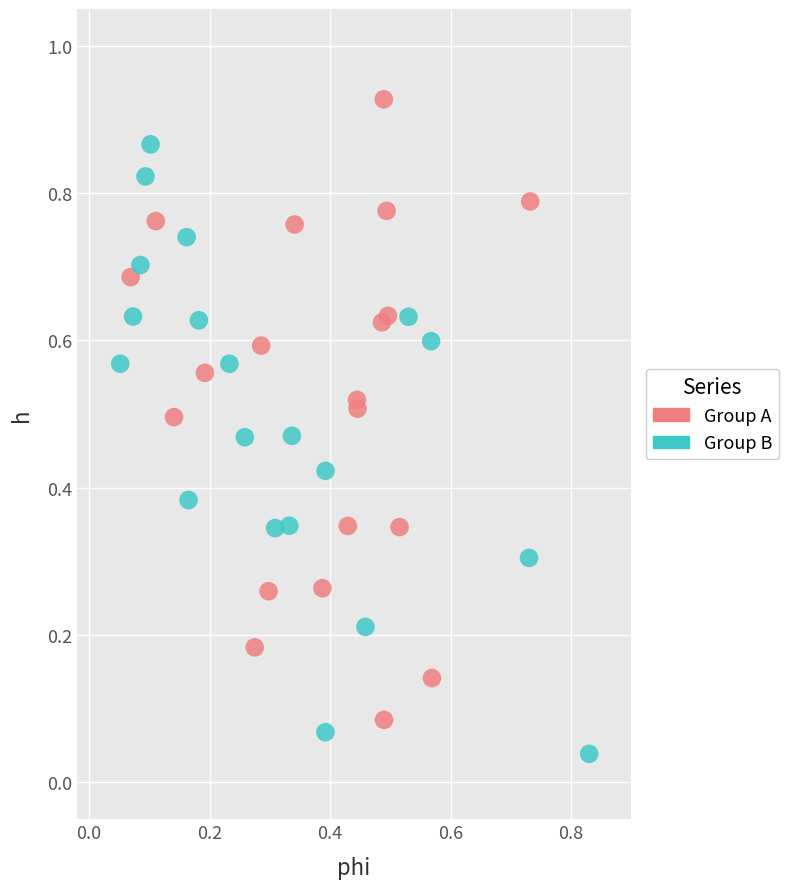

Which series reaches the maximum Y coordinate?

Group A